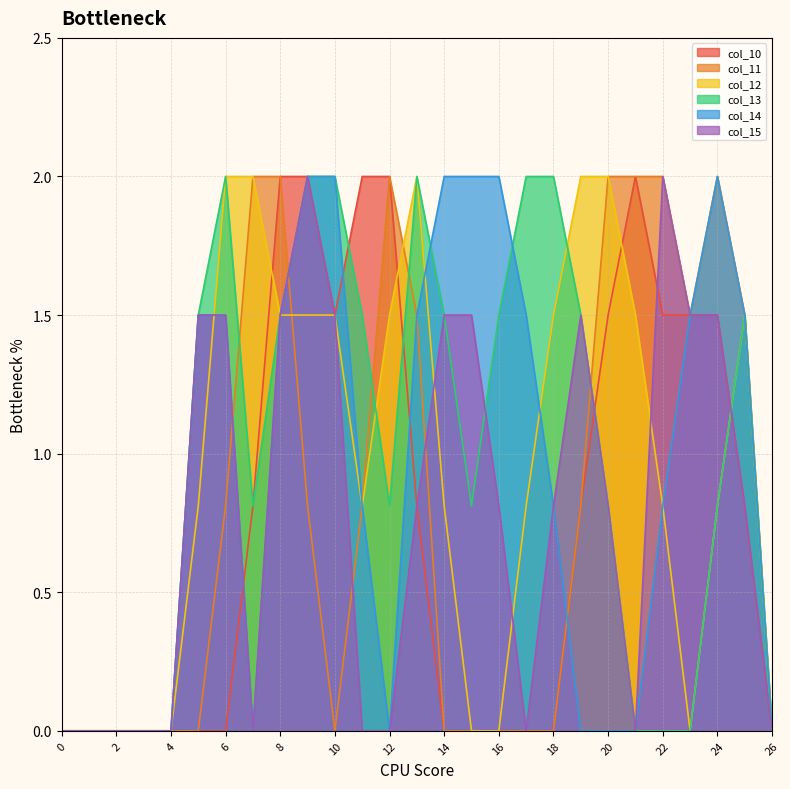

The value of col_12 at 19 is 2.6. True or false?

False